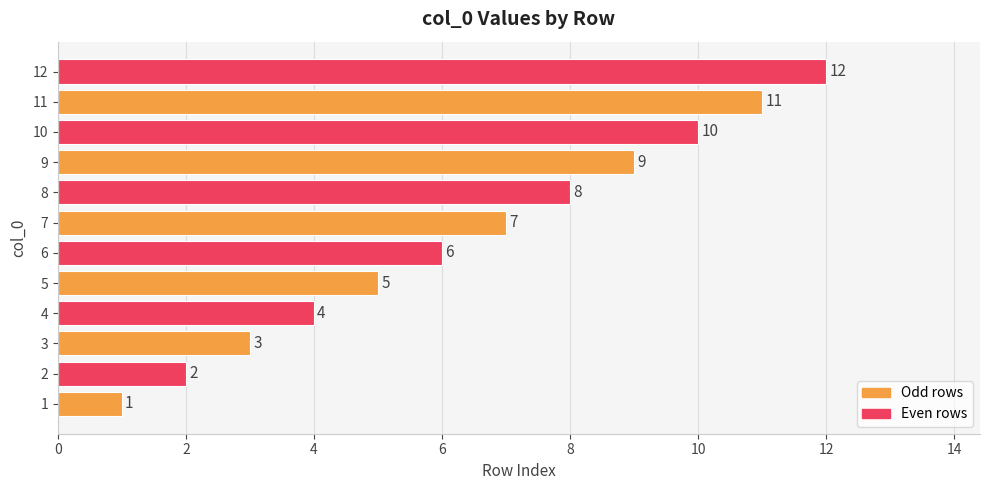

Between 11 and 6, which is larger?

11